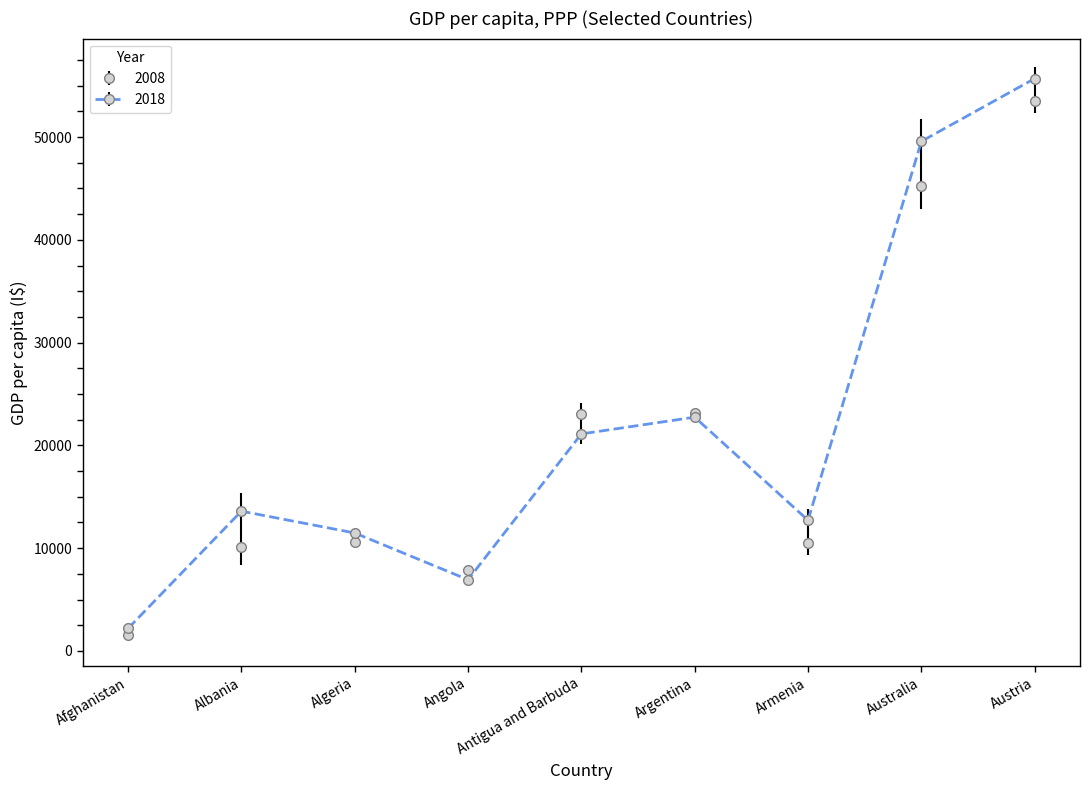

What is the maximum value shown in the chart?

55687.2